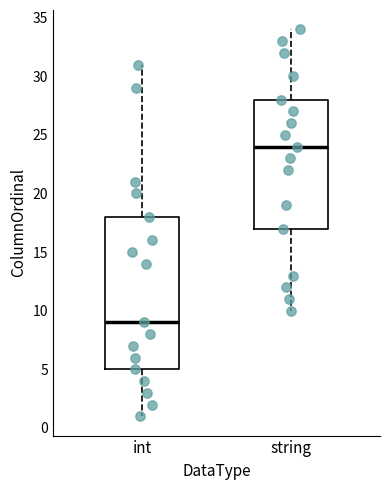

Which box's median line is the lowest?

int